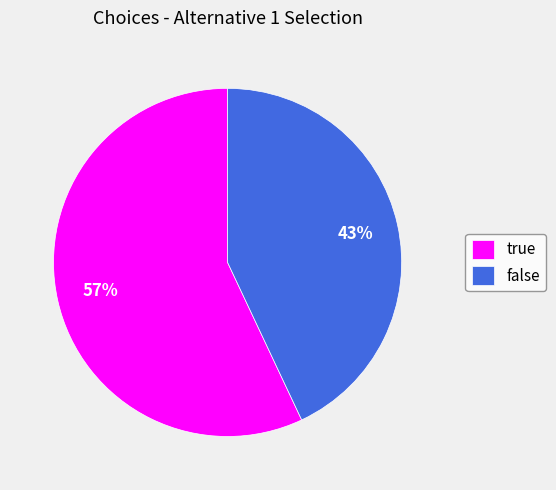

Count the number of slices in the pie.

2